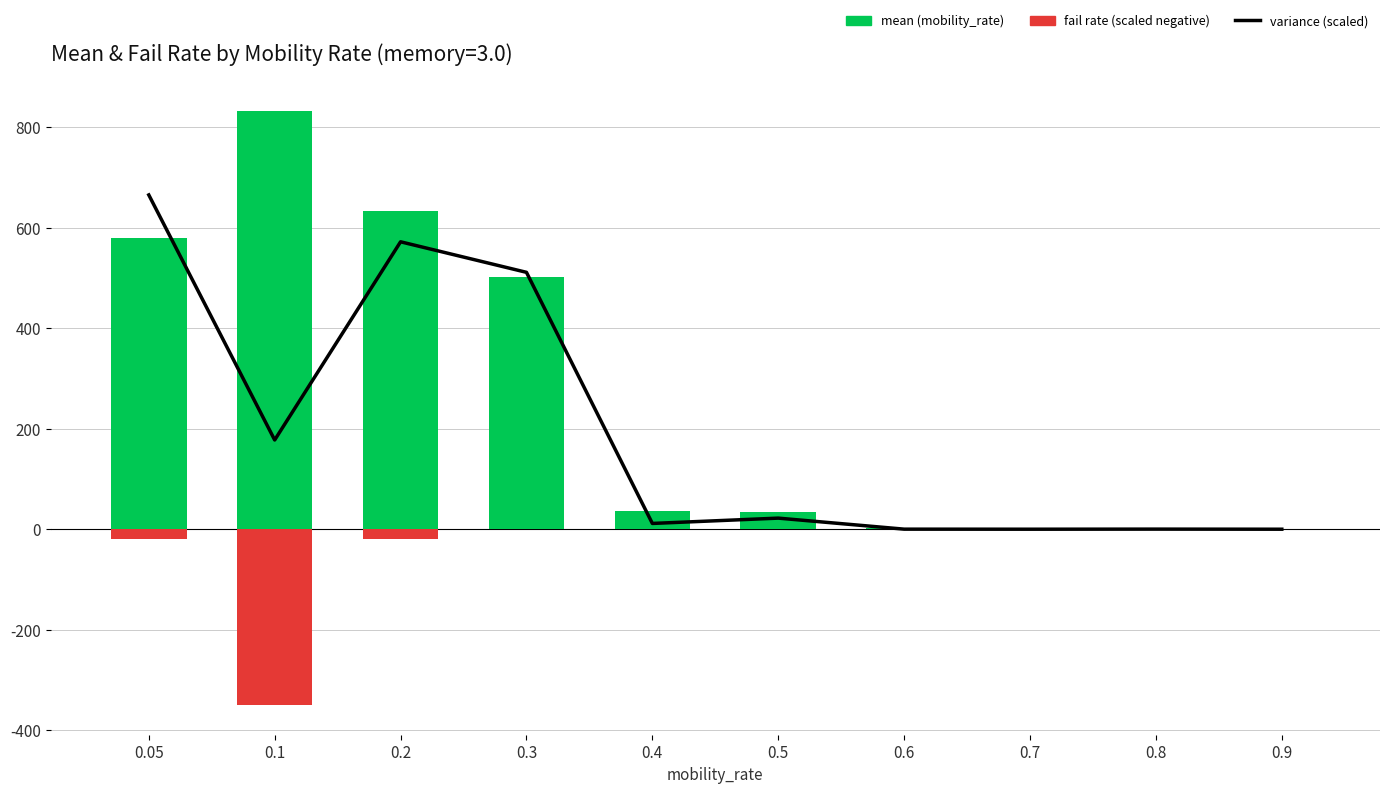

What is the difference between the second highest and second lowest values in the fail rate (scaled negative) series?

20.0